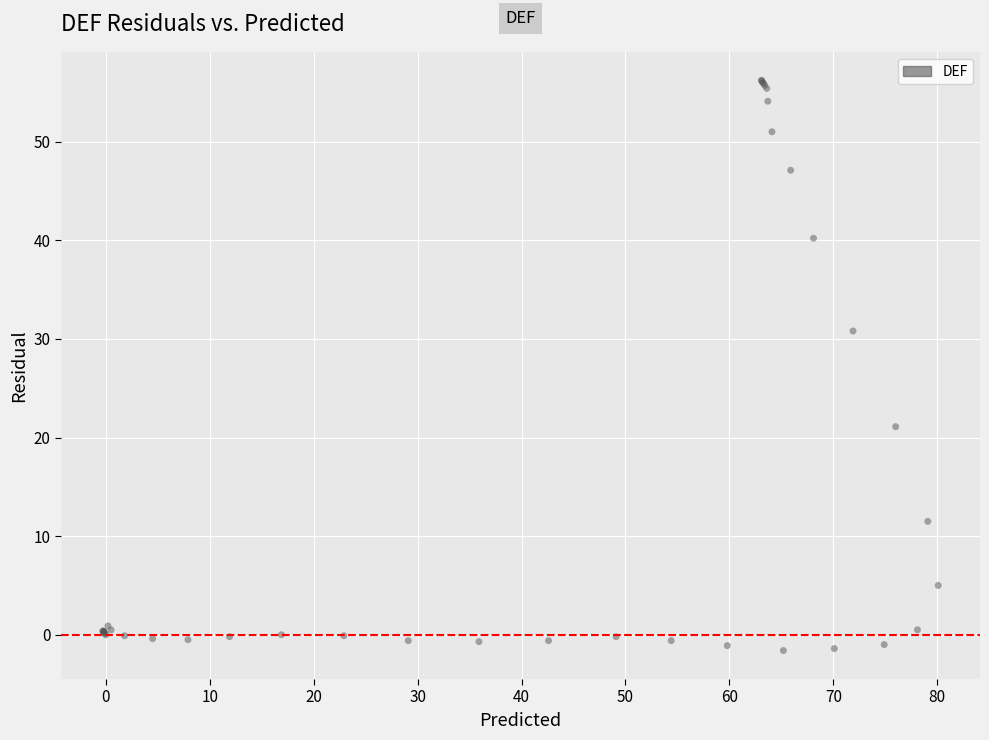

What Y value in the scatter plot is closest to 27?

30.8